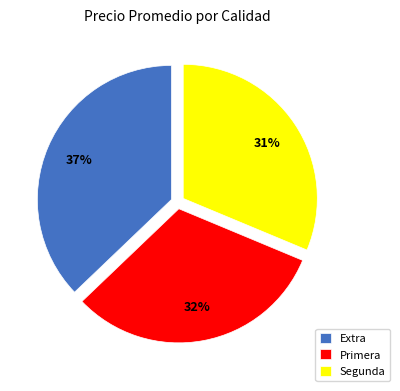

Combined, do Extra and Segunda account for over 50%?

Yes